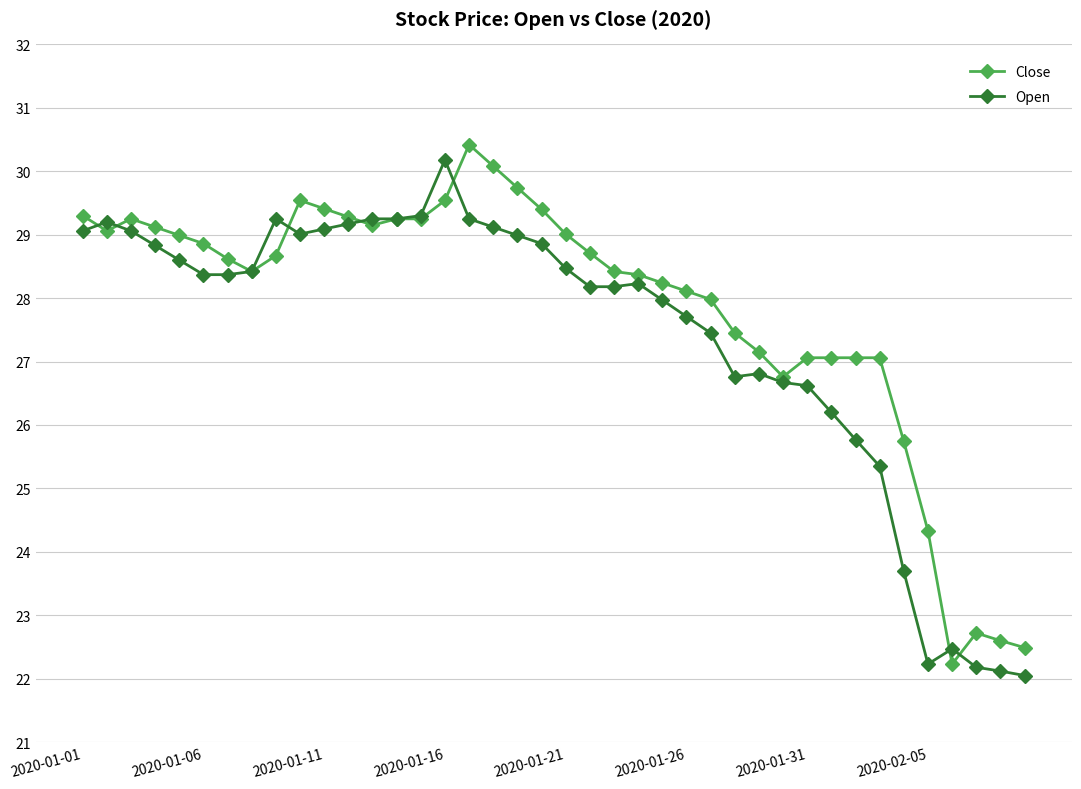

What is the maximum value shown in the chart?

30.4